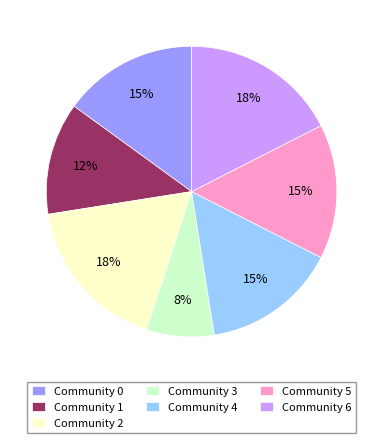

What is the smallest slice in the pie chart?

Community 3